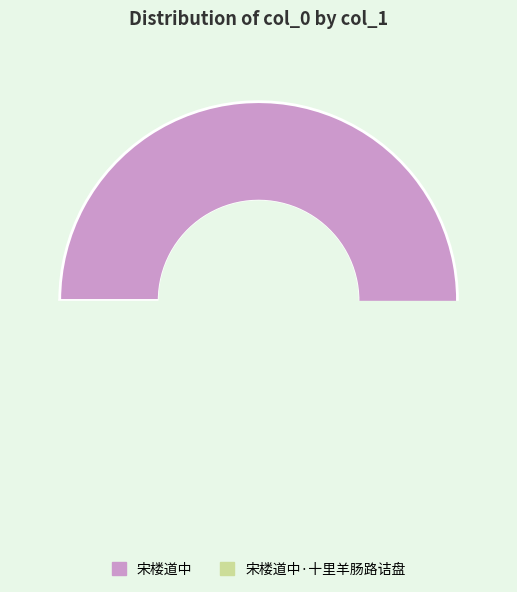

Combined, do 宋楼道中 and 宋楼道中·十里羊肠路诘盘 account for over 50%?

Yes